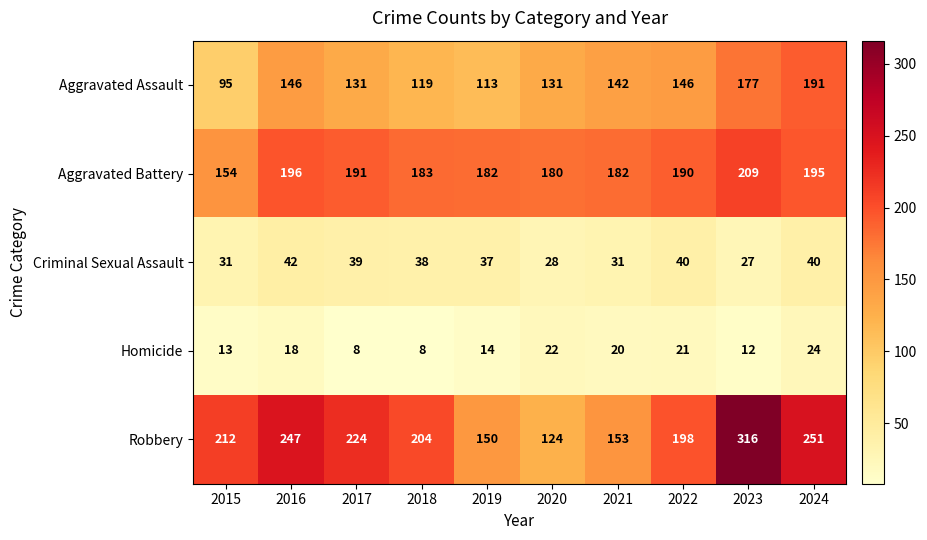

What is the difference between the Robbery values at 2020 and 2015?

88